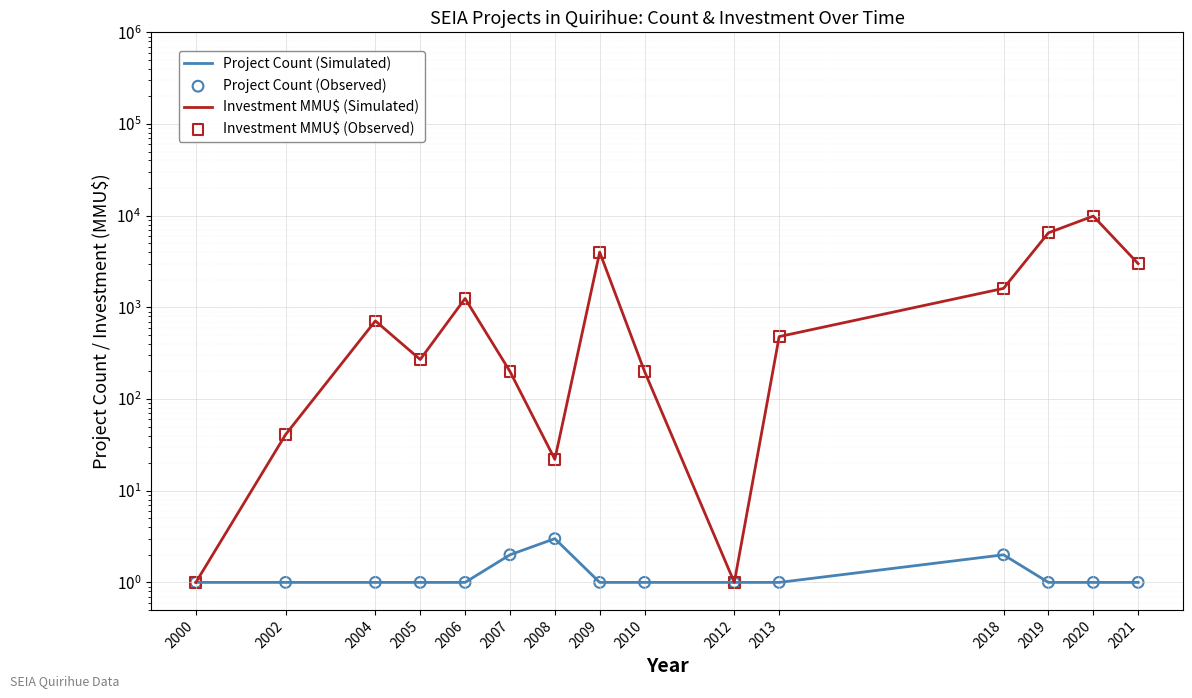

Which series reaches the minimum Y coordinate?

Project Count (Simulated)